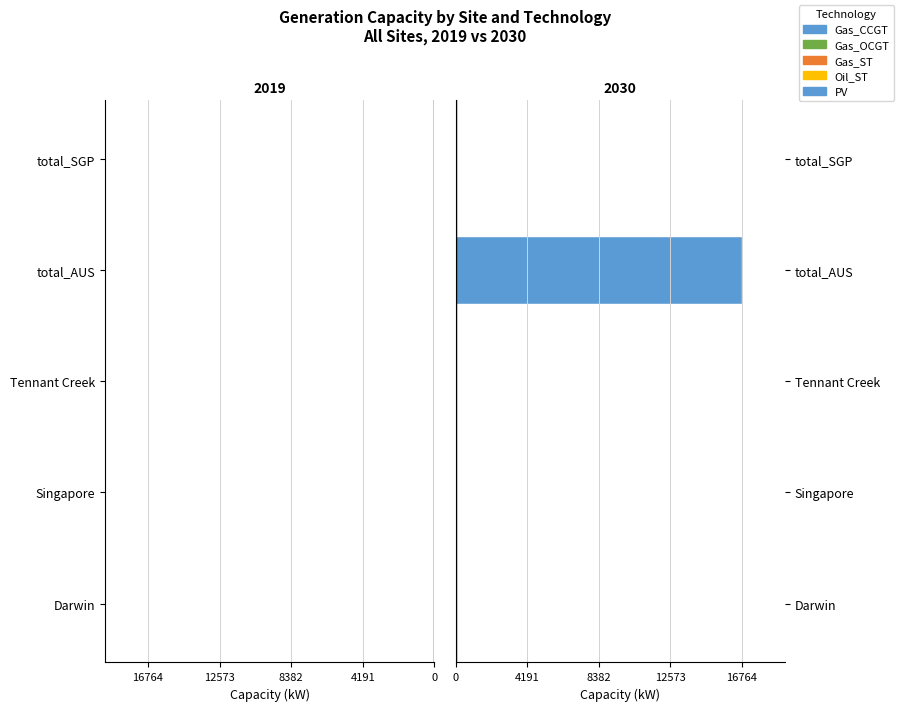

How many series are shown in this chart?

1